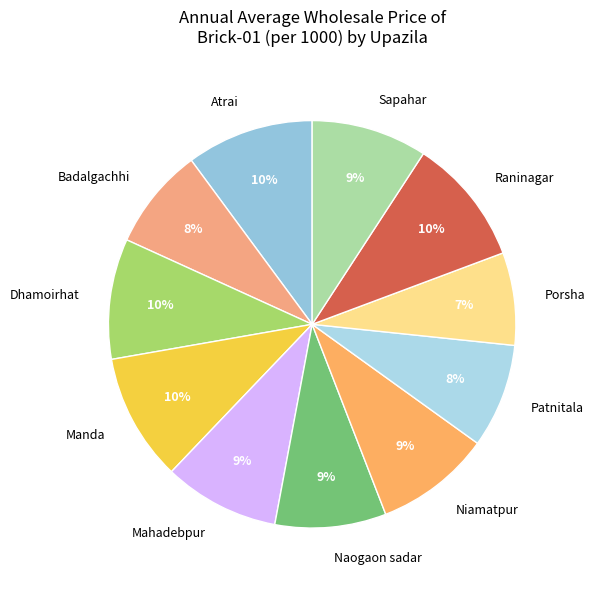

How many segments does this pie chart have?

11